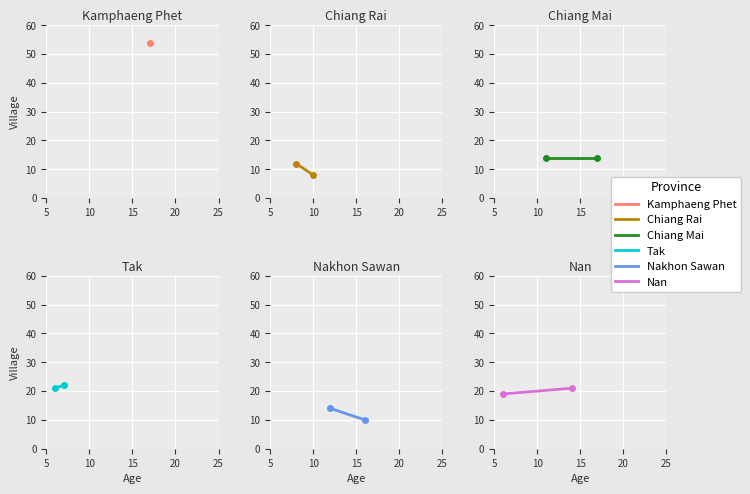

What is the spread (max minus min) of values at 10?

13